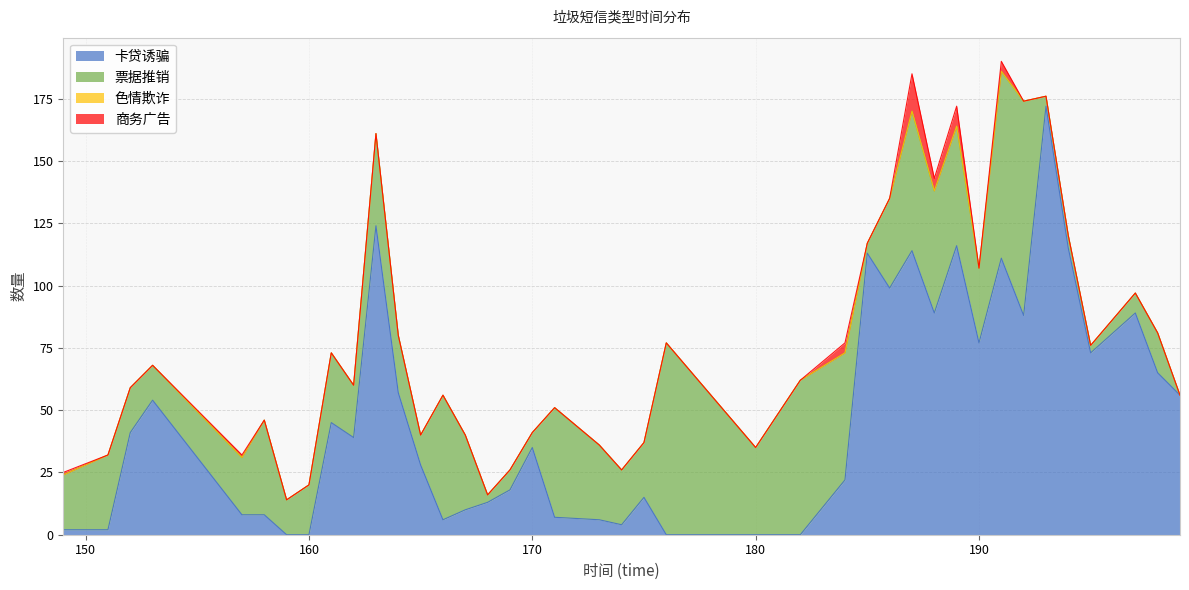

True or false: 色情欺诈 and 卡贷诱骗 intersect in this chart.

False